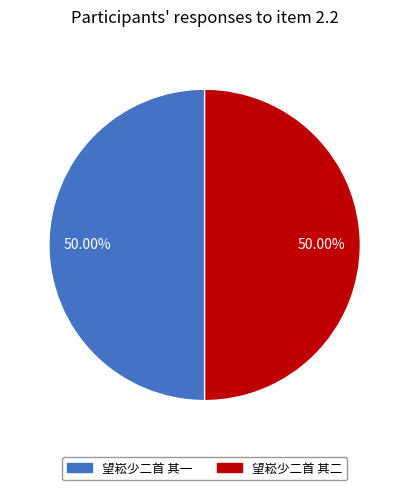

To the nearest percent, what percentage of the pie is 望崧少二首 其二?

50%